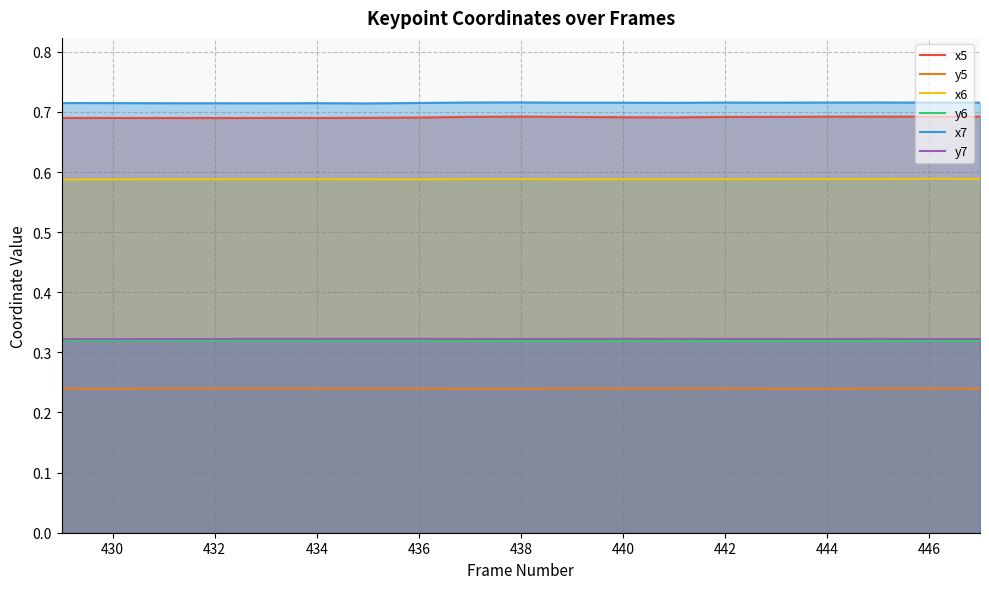

True or false: x6 and y5 cross at least once.

False